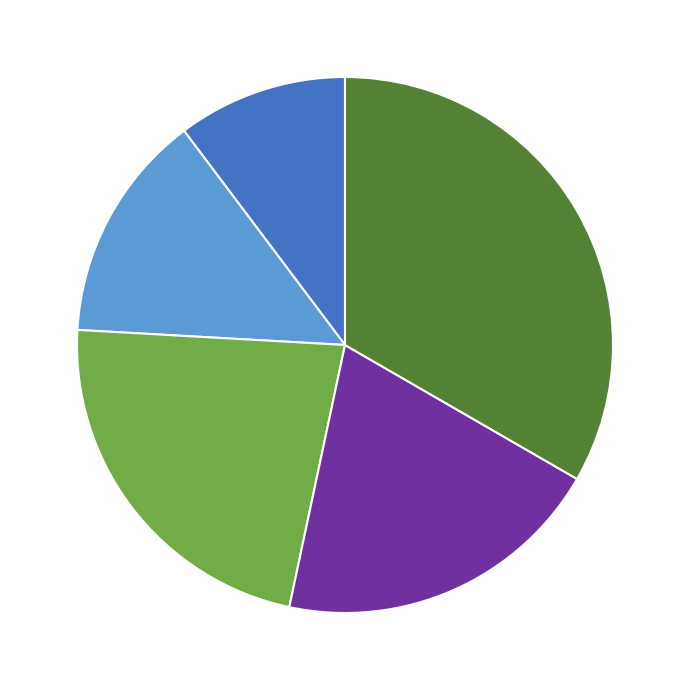

Which slice is the largest?

5-Hit